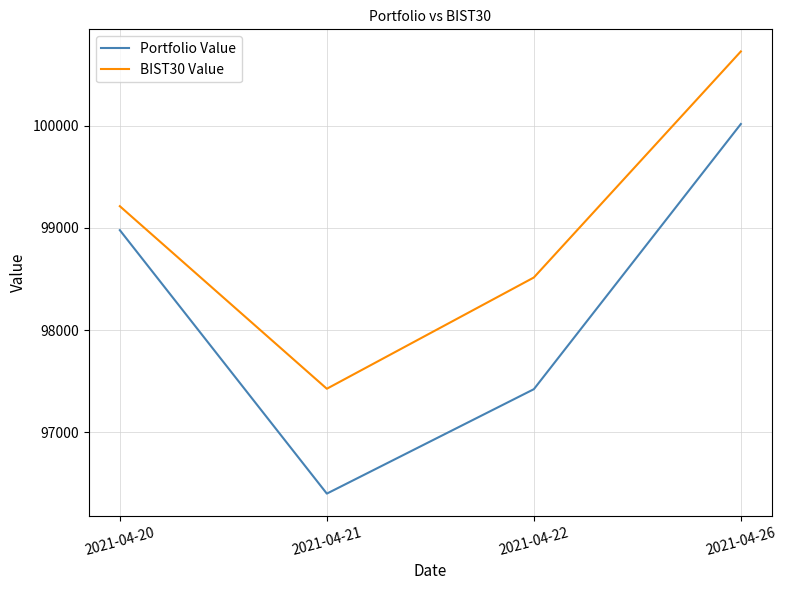

What is the total value across all series at 2021-04-21?

193828.0